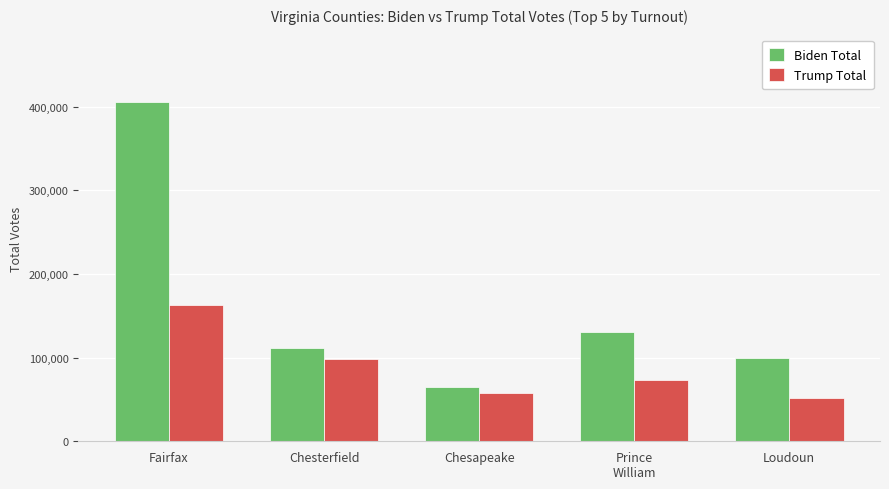

How many bars are there in total?

10